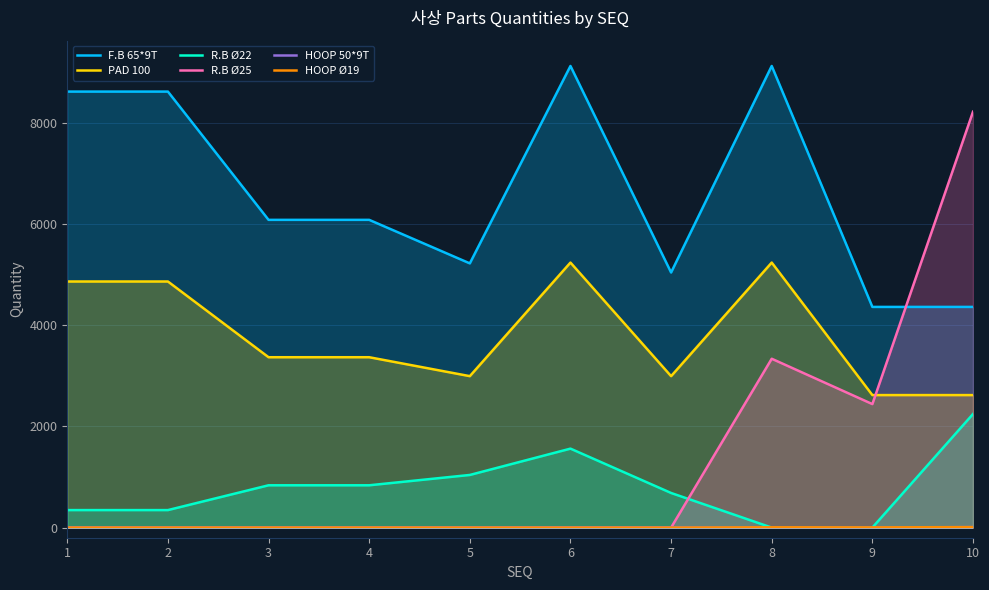

Between 1 and 6, which series saw the biggest shift?

R.B Ø22